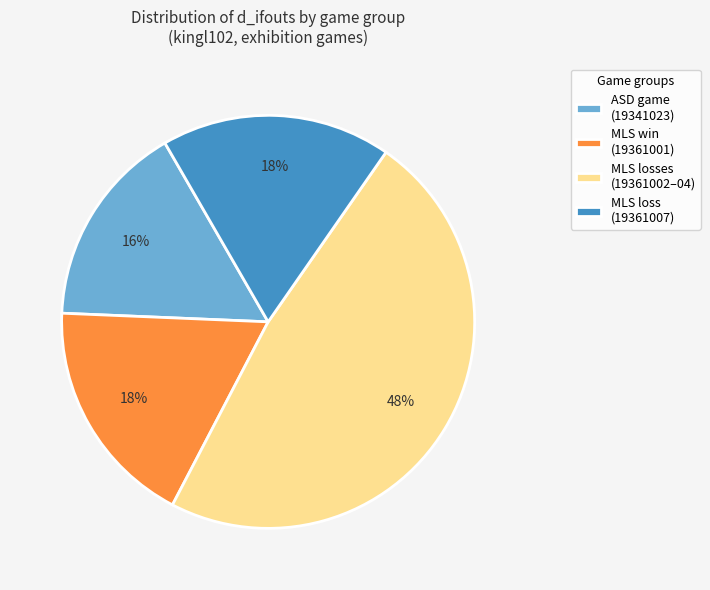

What is the ratio of the value at MLS losses (19361002–04) to the value at ASD game (19341023)?

3.0